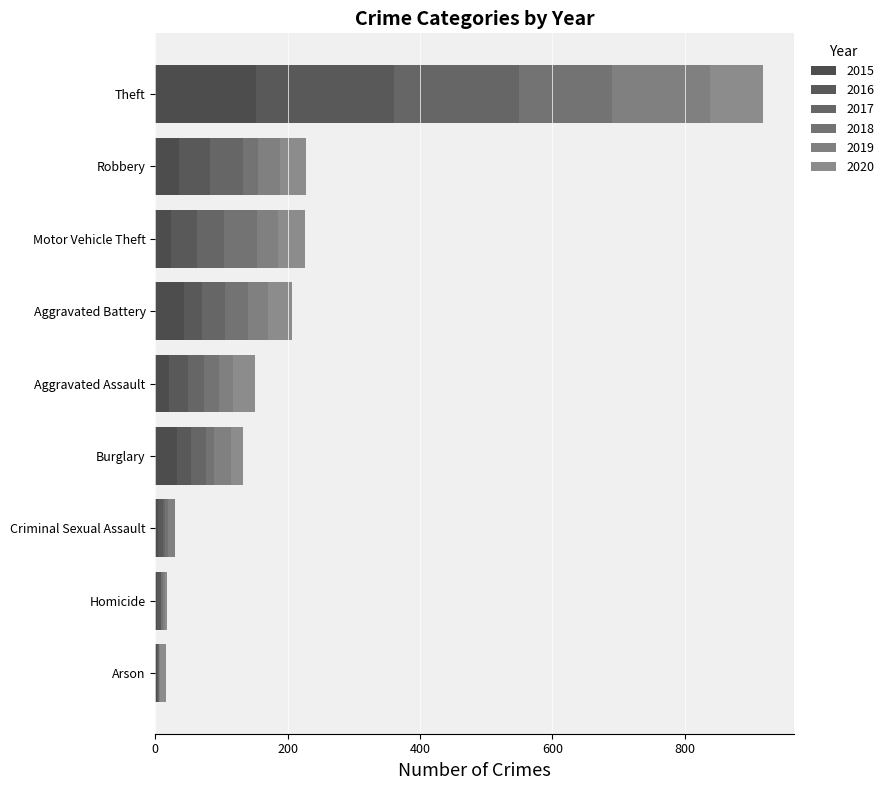

What is the sum of the 2019 values at Aggravated Assault and Robbery?

56